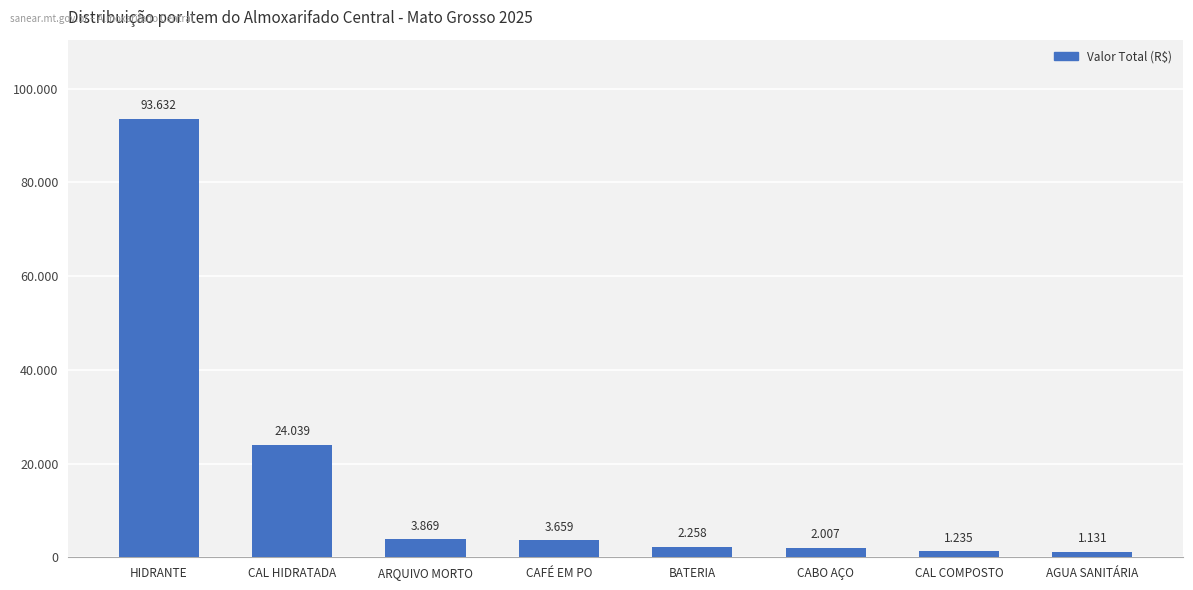

What is the difference between the second highest and minimum values?

22908.7